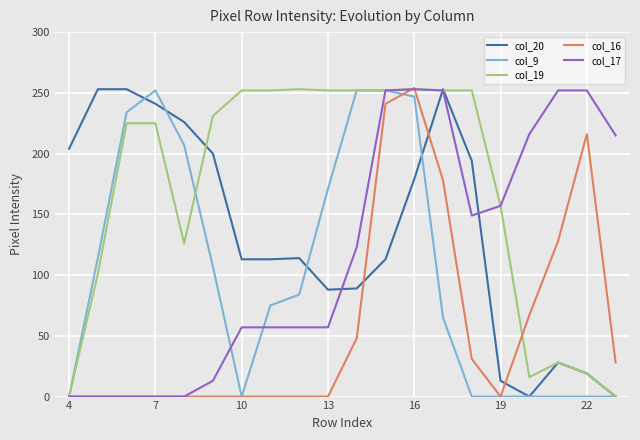

True or false: col_20 and col_16 cross at least once.

True